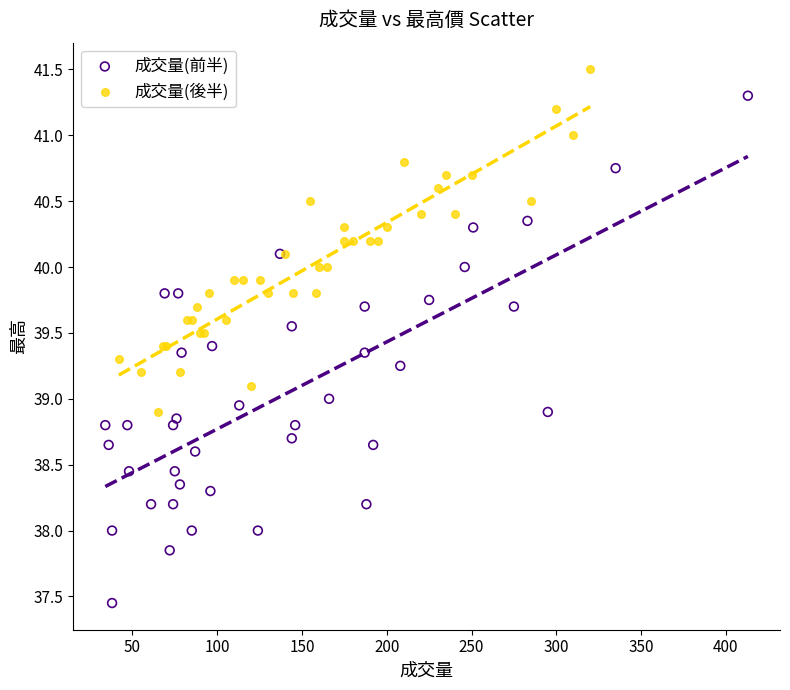

Which series contains the lowest Y value?

成交量(前半)